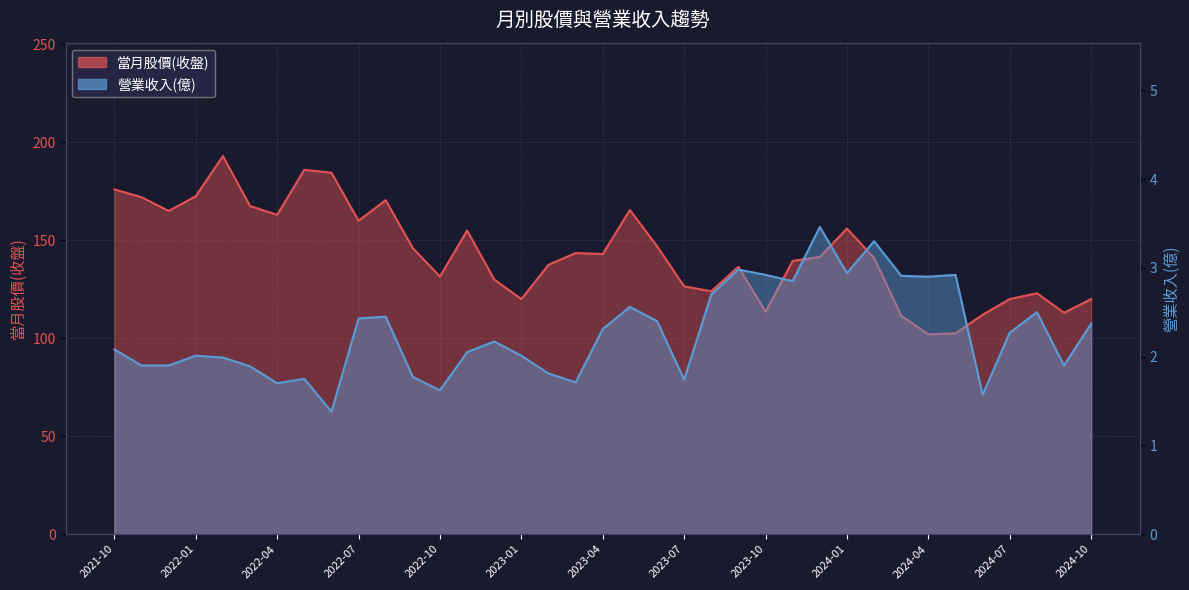

How many data points in 營業收入(億) are above 2?

23